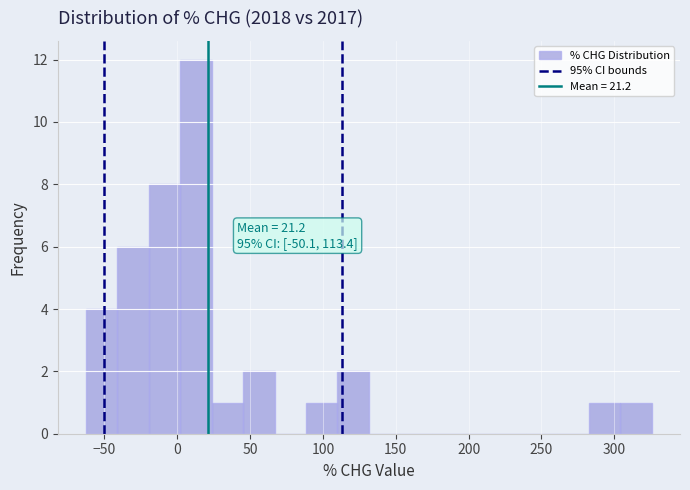

Over which range of the x-axis is the bar tallest?

0 to 25